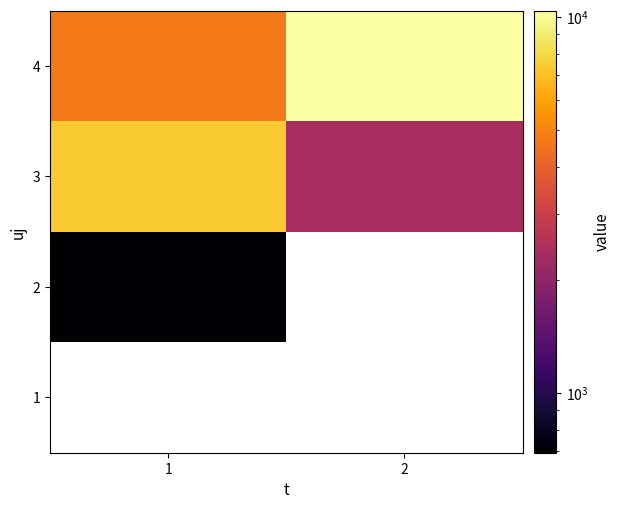

List the series in order of their overall mean, lowest first.

1, 2, 3, 4